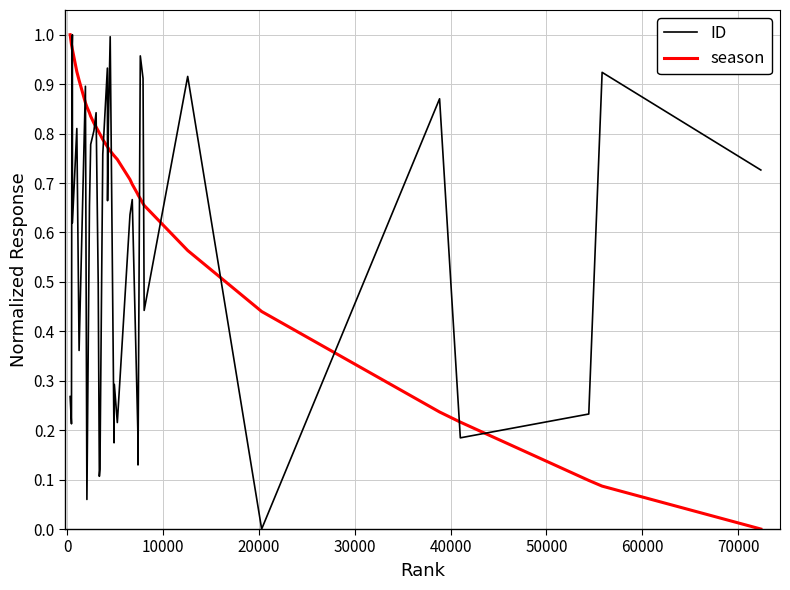

How many times do season and ID cross each other?

17